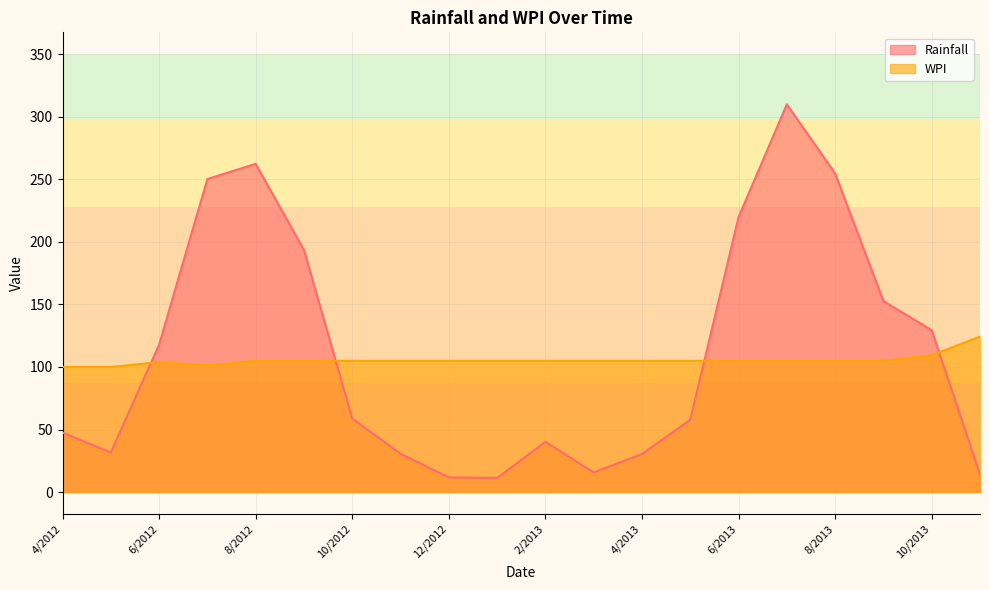

At which category does WPI reach its first local valley?

7/2012